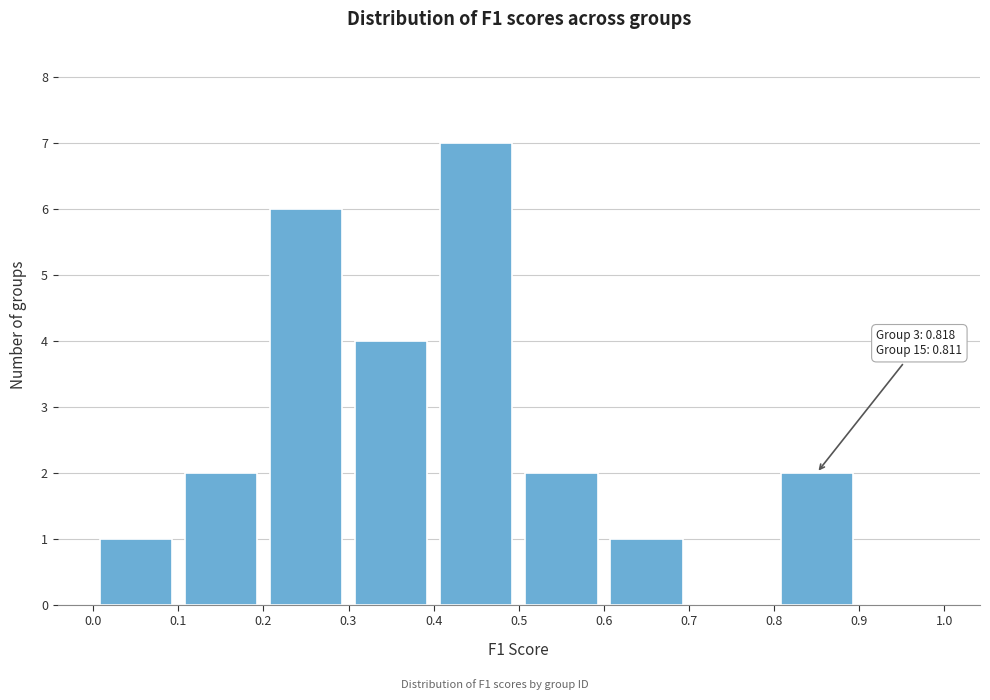

Over which range of the x-axis is the bar tallest?

0.4 to 0.5